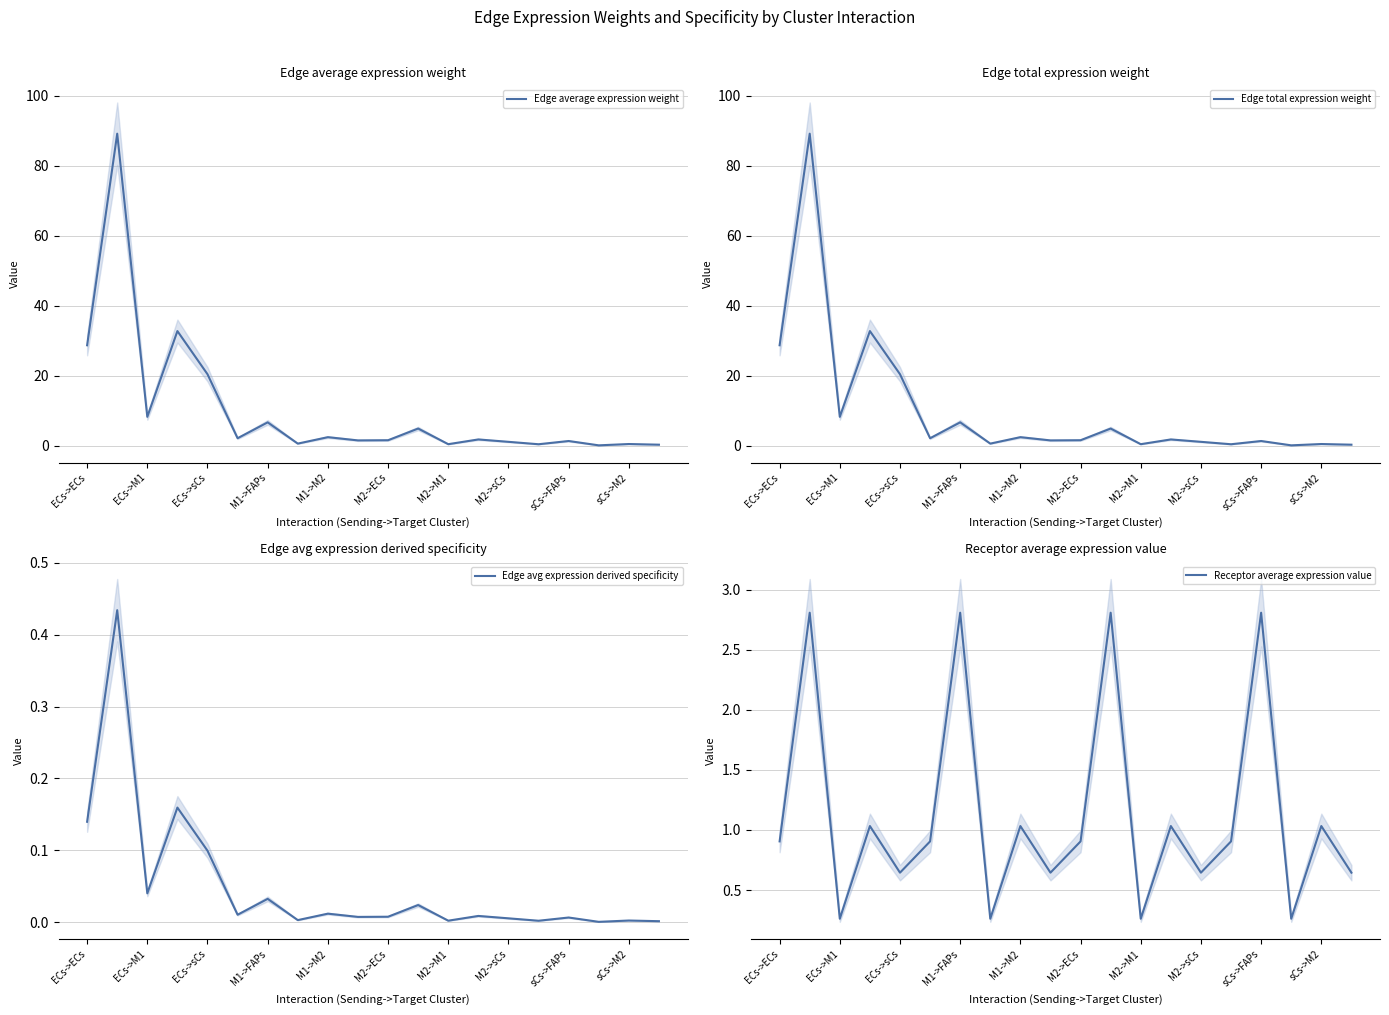

What is the greatest value displayed?

89.2